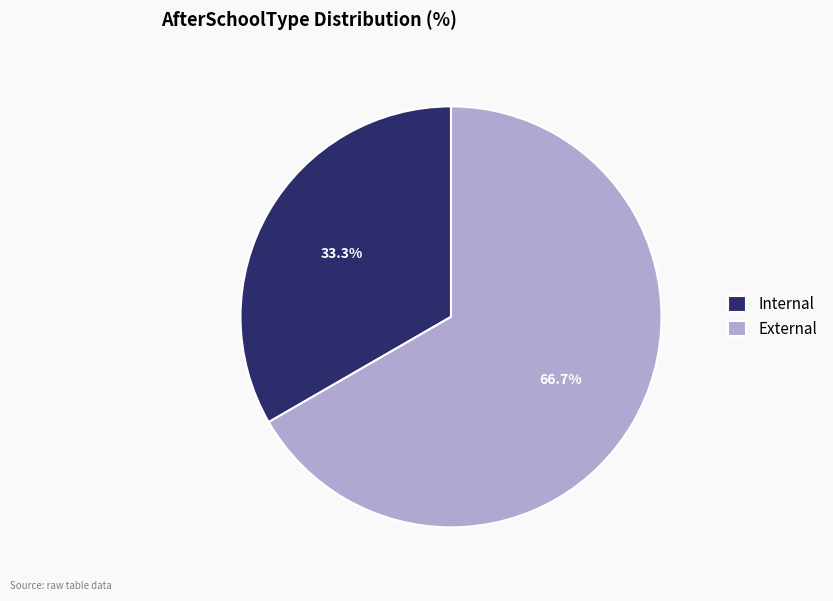

Rank the categories by value from lowest to highest.

Internal, External